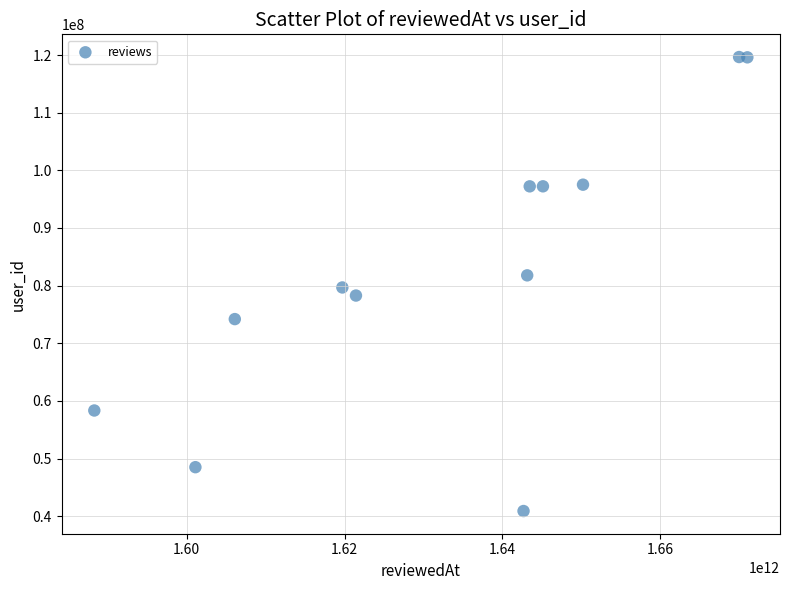

What is the range of Y values (max minus min)?

78749129